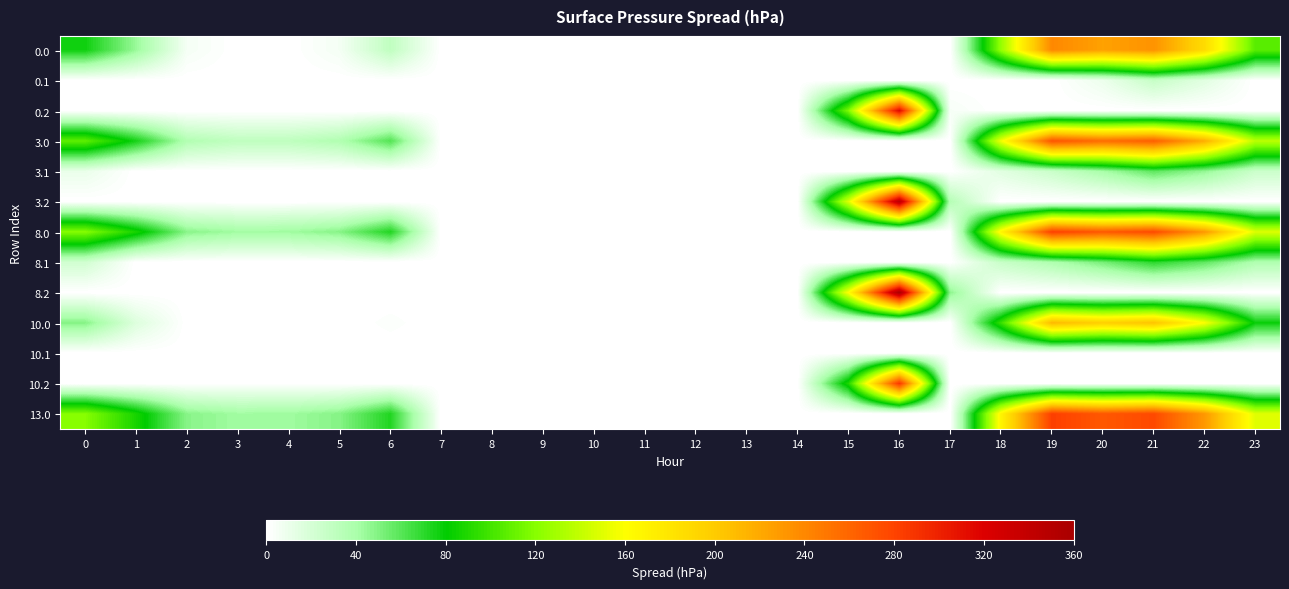

At how many categories does at least one series exceed 173?

5